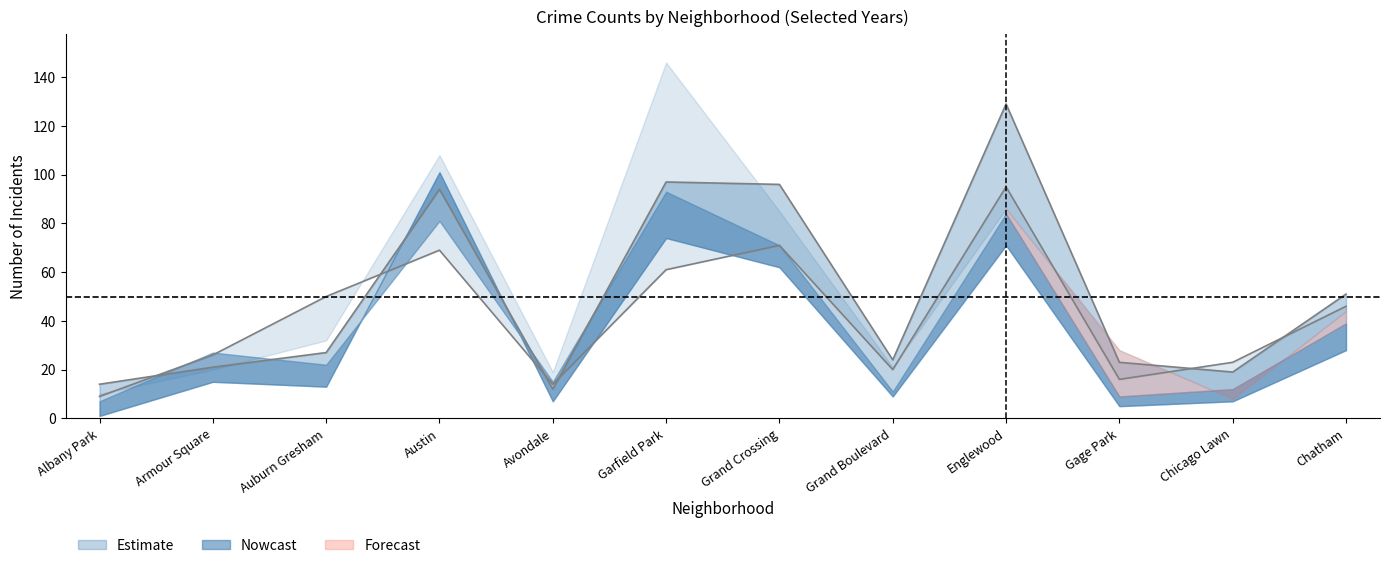

Where is the first local maximum for 2021?

Armour Square